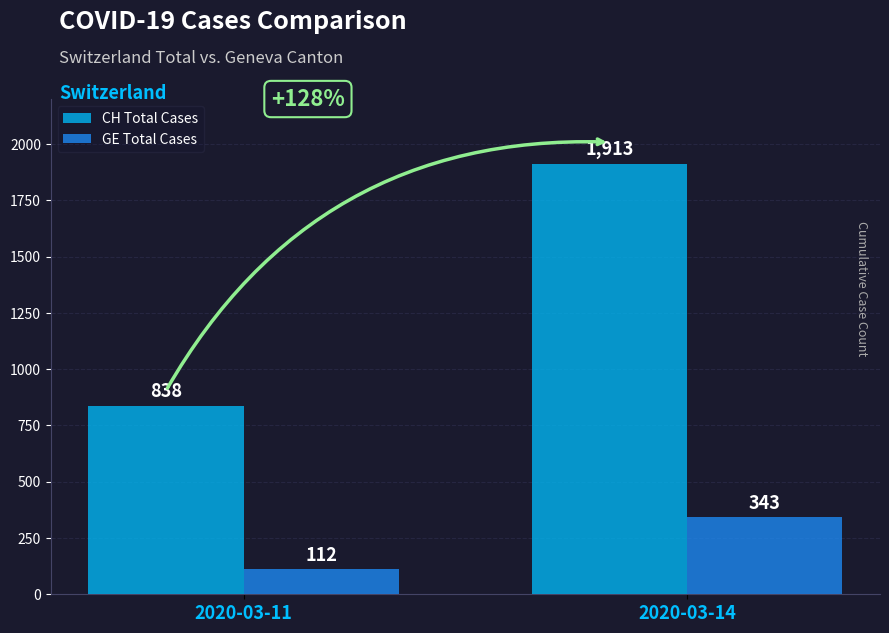

Does the chart contain stacked bars?

No